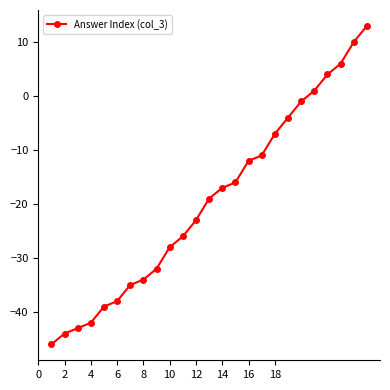

What is the value of the 11th point from the left?

-26